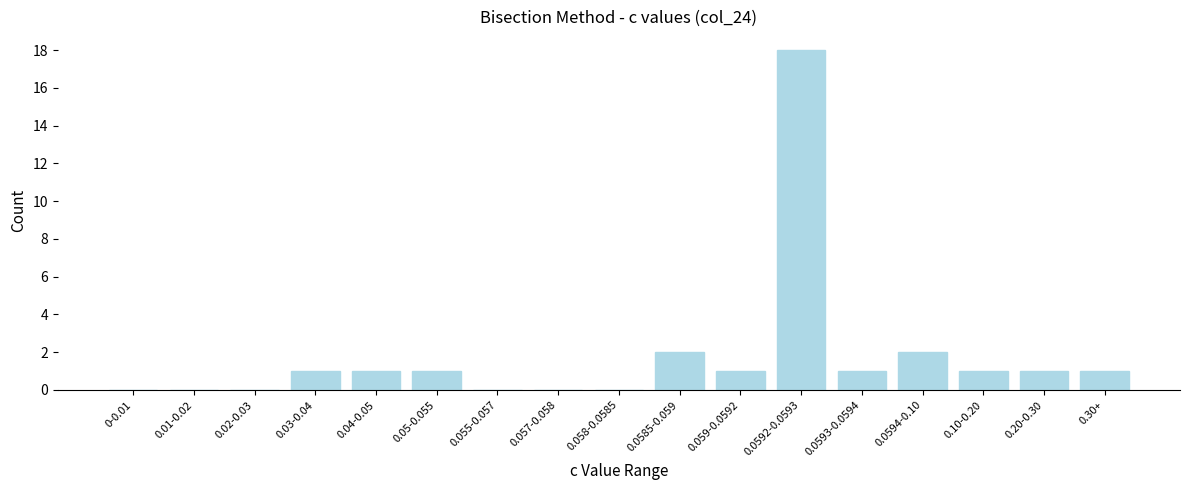

Reading right to left, transcribe all the data shown in this chart.

0.30+=1	0.20-0.30=1	0.10-0.20=1	0.0594-0.10=2	0.0593-0.0594=1	0.0592-0.0593=18	0.059-0.0592=1	0.0585-0.059=2	0.058-0.0585=0	0.057-0.058=0	0.055-0.057=0	0.05-0.055=1	0.04-0.05=1	0.03-0.04=1	0.02-0.03=0	0.01-0.02=0	0-0.01=0